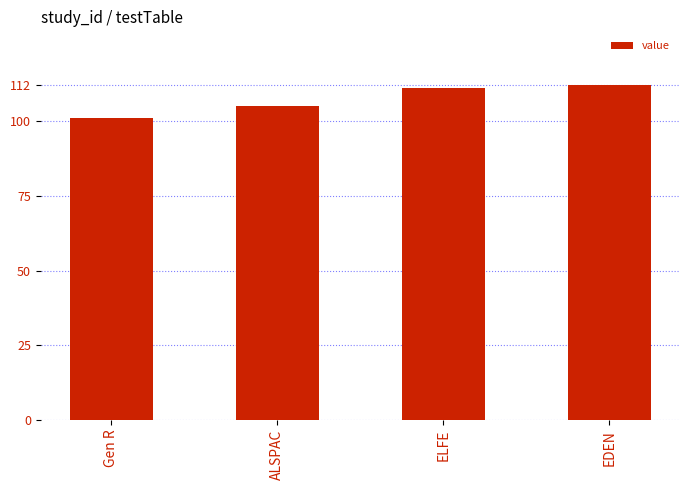

Which has a higher value, Gen R or EDEN?

EDEN